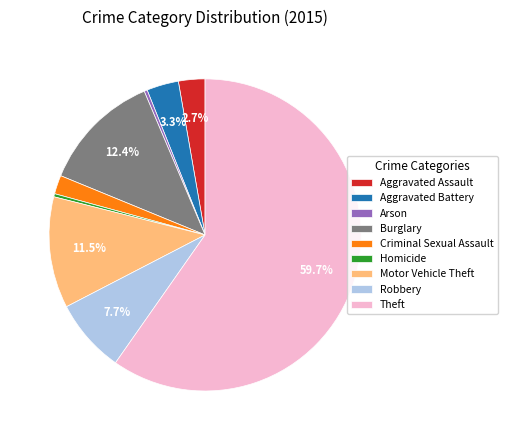

Do Burglary and Aggravated Battery together represent more than half of the pie?

No